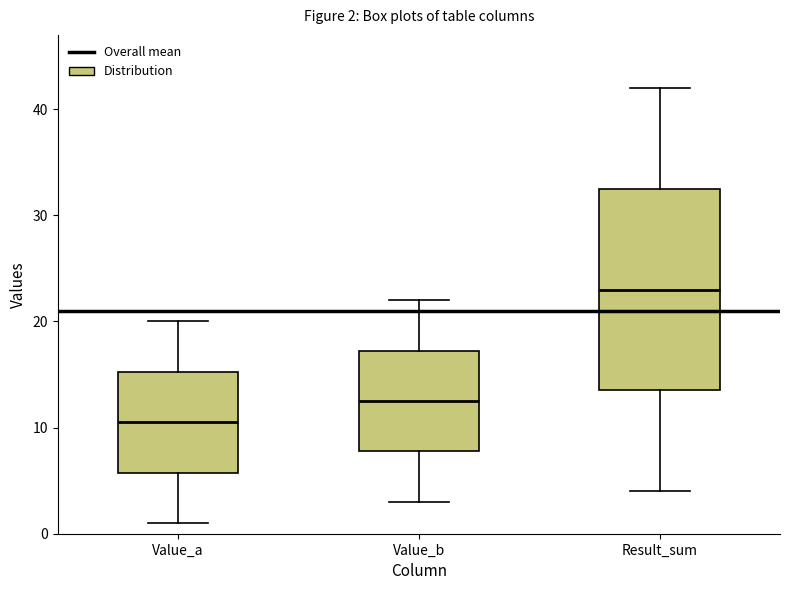

Comparing the boxes themselves (not the whiskers), which one is the tallest?

Result_sum